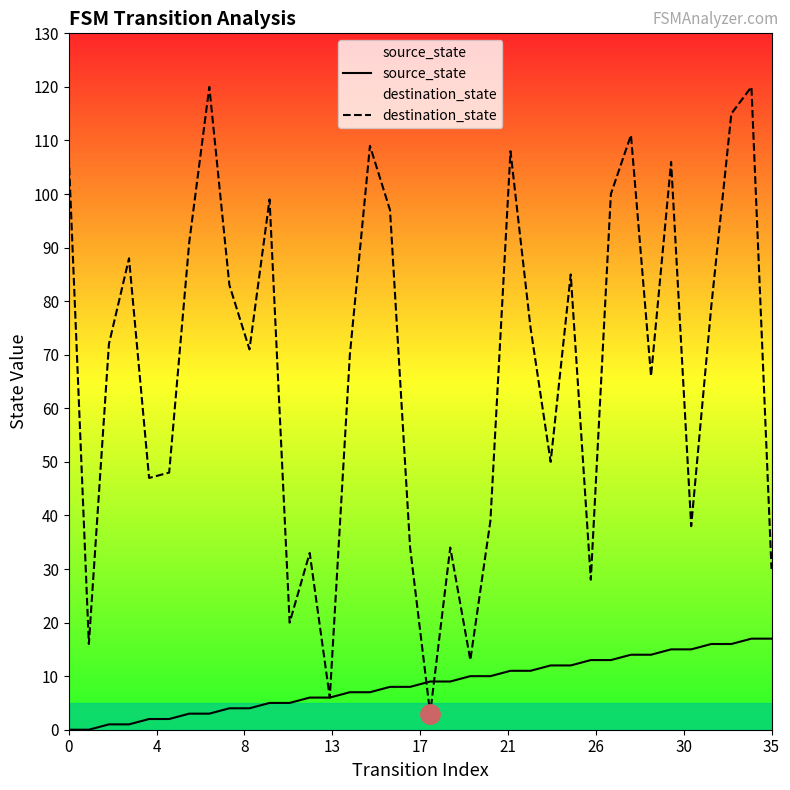

What is the value of the destination_state point at the 2nd from the left?

16